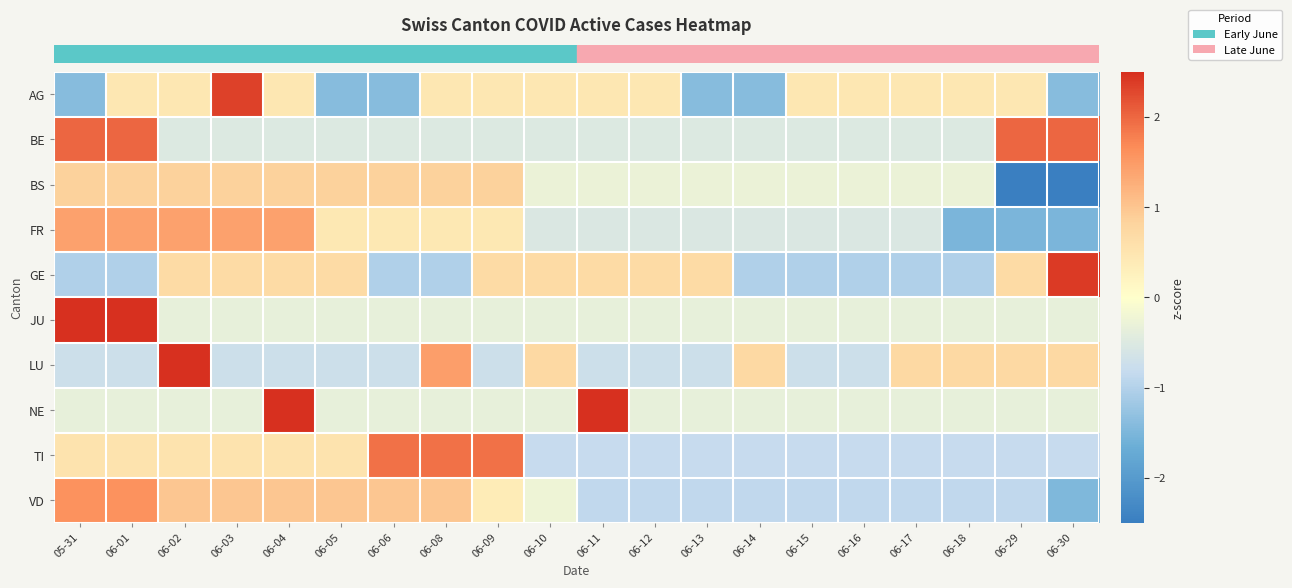

Between 06-03 and 06-29, which is larger?

06-03